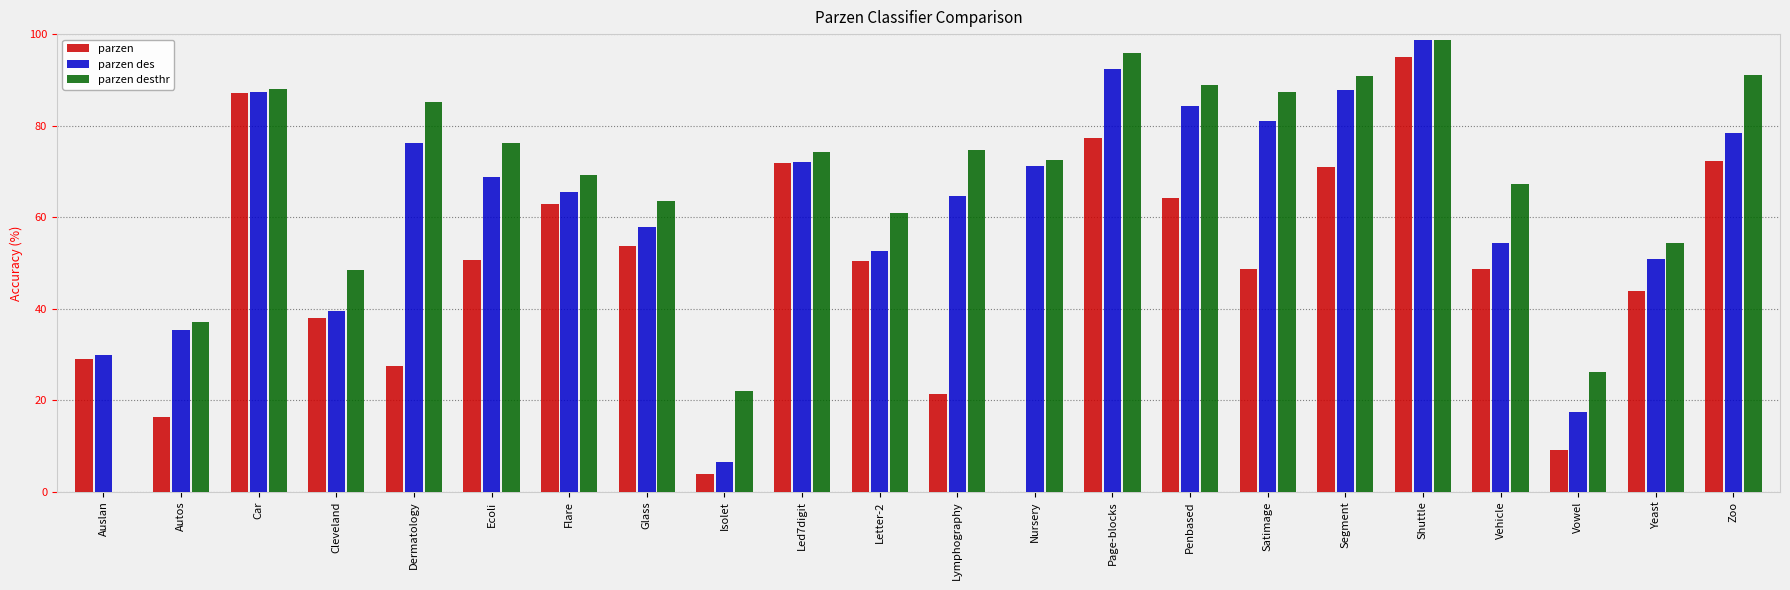

What is the sum of the parzen des values at Dermatology and Nursery?

147.4